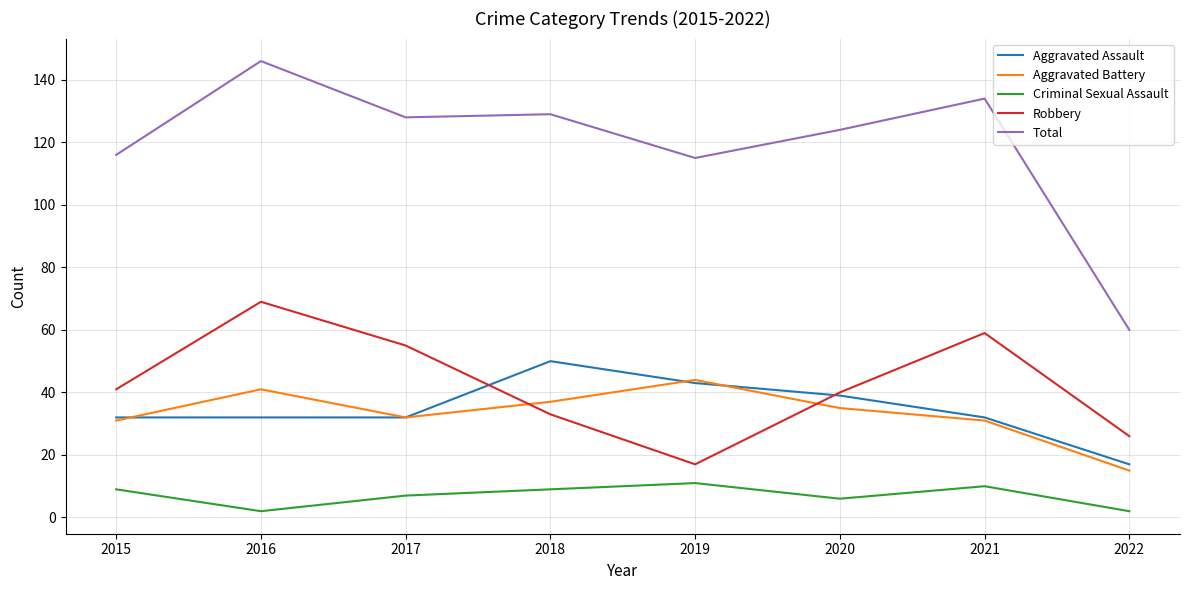

At which label does Aggravated Assault reach its minimum?

2022